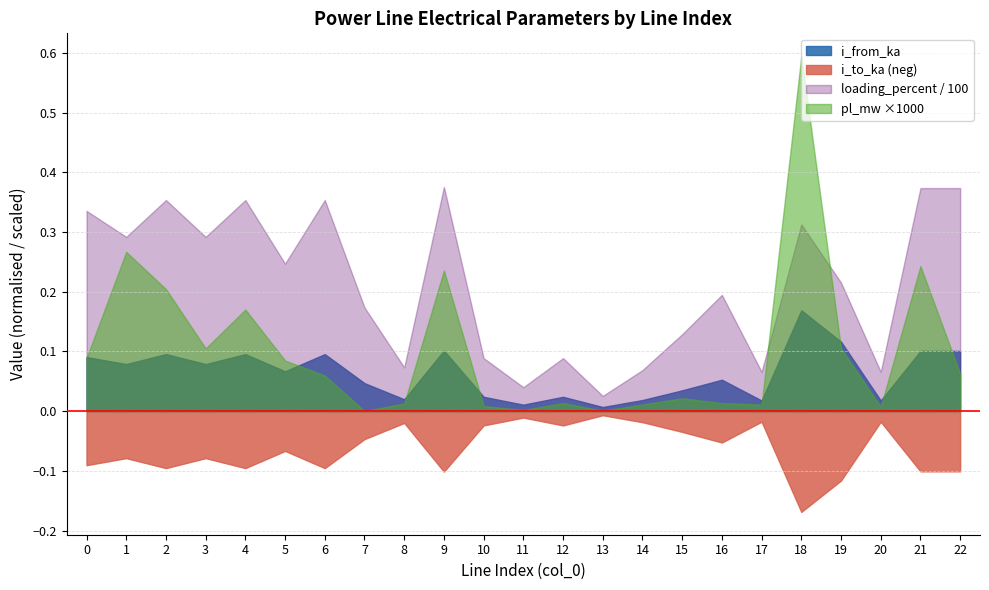

Which series has the widest spread of values?

pl_mw ×1000